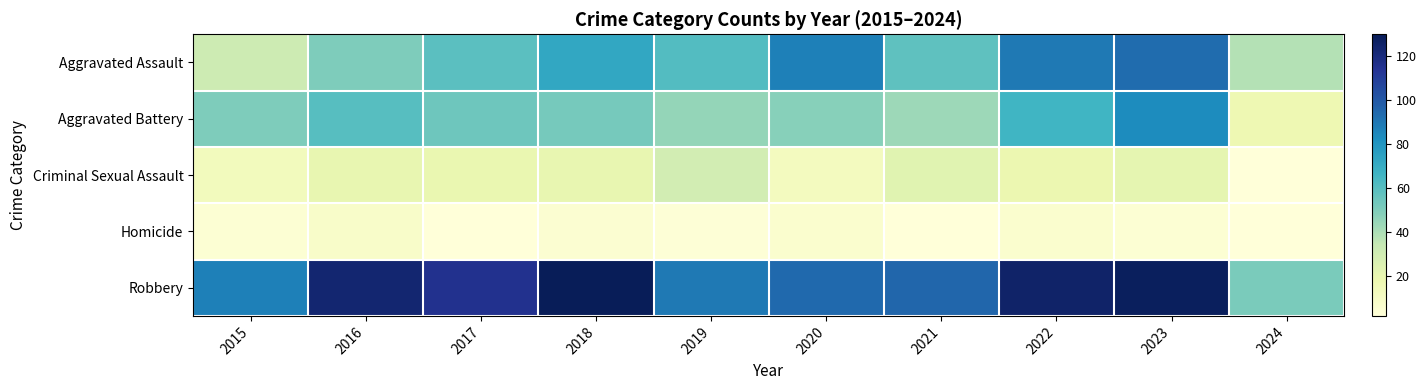

At which category is the sum across all series the highest?

2023